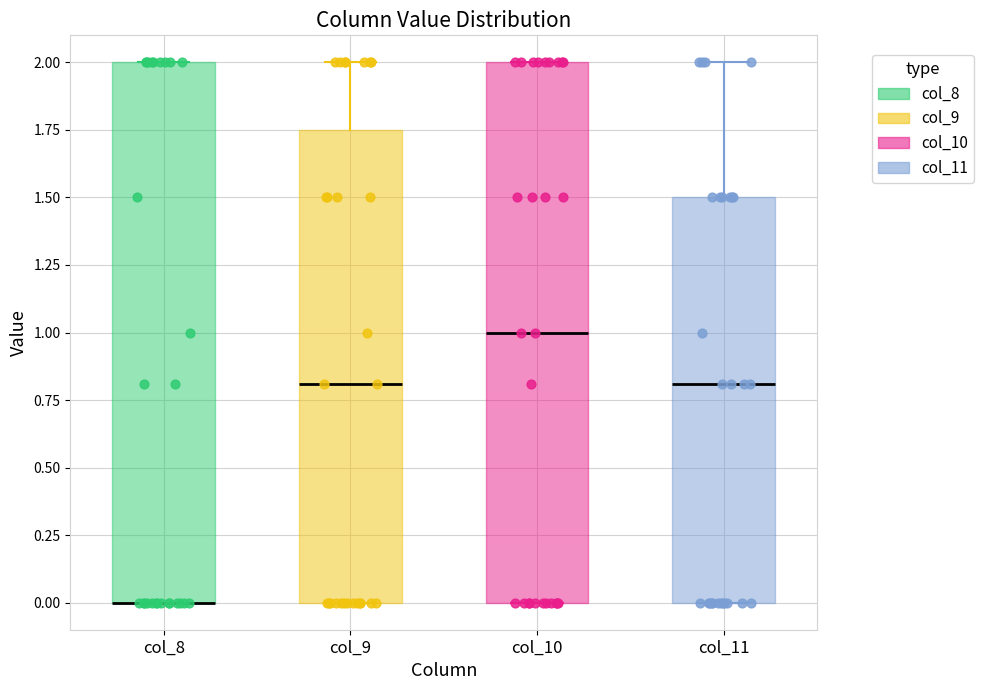

Reading left to right, read every box against the y-axis: the position of its median line, the range the box covers, and the ends of its whiskers. The values are not printed on the chart, so give them approximately, as read against the axis.

col_8: median 0.00 (drawn on the box's lower edge), box 0.00 to 2.00, whiskers 0.00 to 2.00
col_9: median 0.80, box 0.00 to 1.75, whiskers 0.00 to 2.00
col_10: median 1.00, box 0.00 to 2.00, whiskers 0.00 to 2.00
col_11: median 0.80, box 0.00 to 1.50, whiskers 0.00 to 2.00